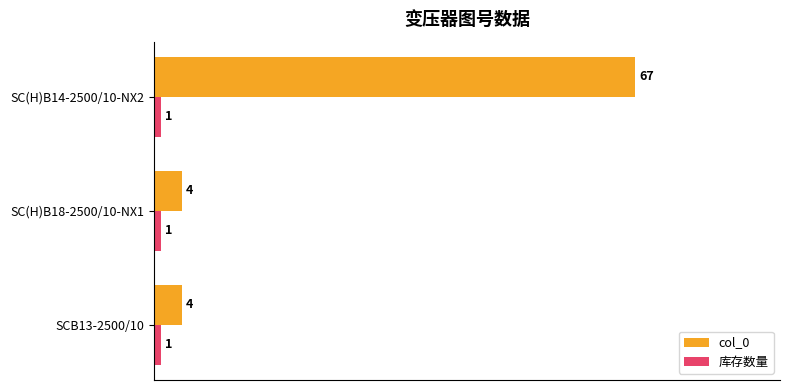

At which category is the sum across all series the highest?

SC(H)B14-2500/10-NX2